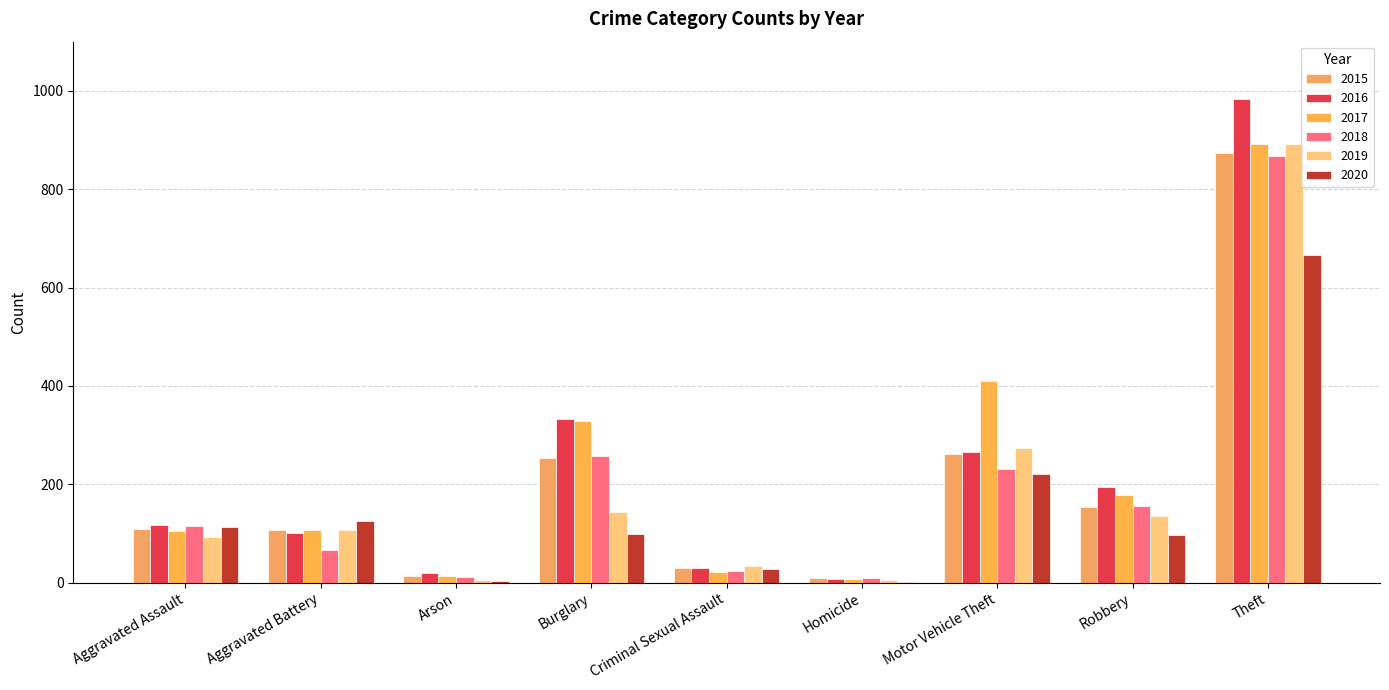

Are the bars horizontal?

No